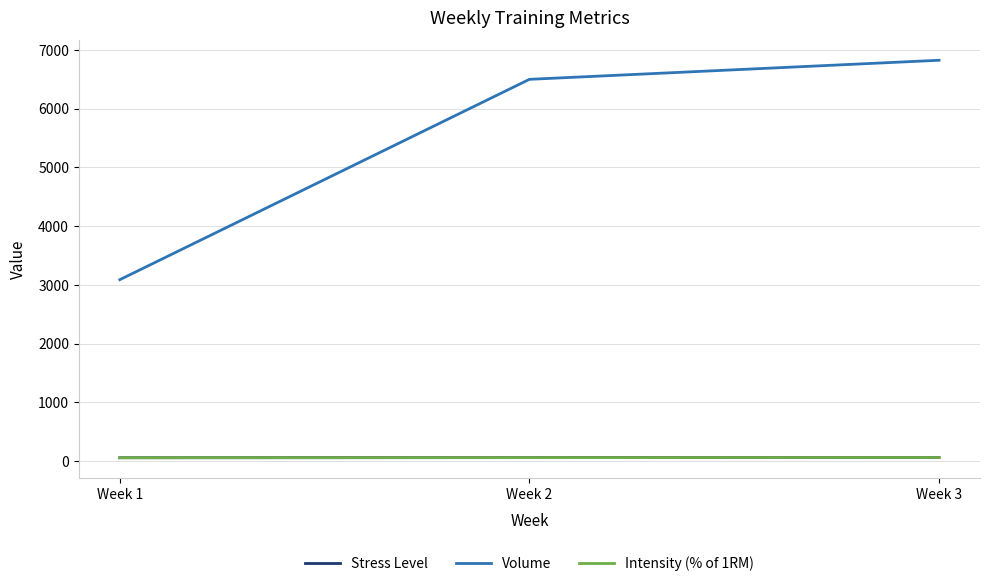

Is the value of Stress Level at Week 3 greater than the value of Intensity (% of 1RM) at Week 2?

Yes